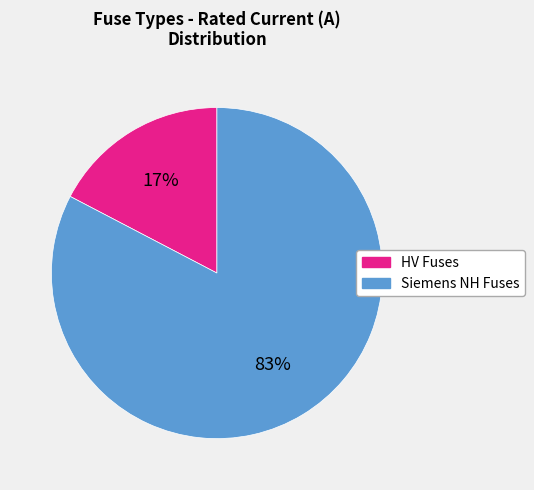

To the nearest percent, what is the average slice percentage?

50%